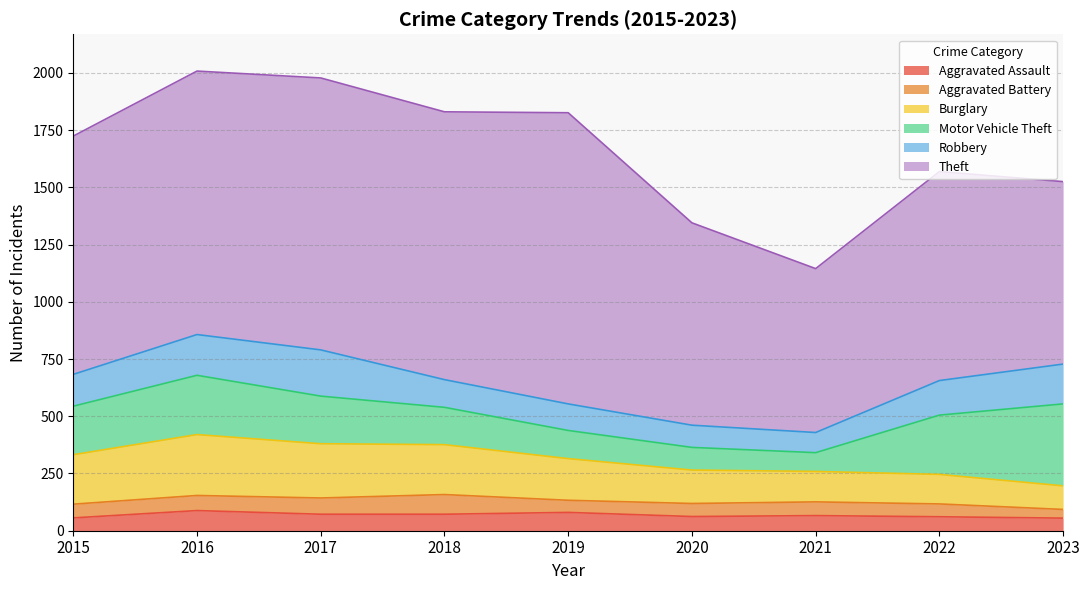

What is the value of the Aggravated Assault point at the 1st from the left?

56